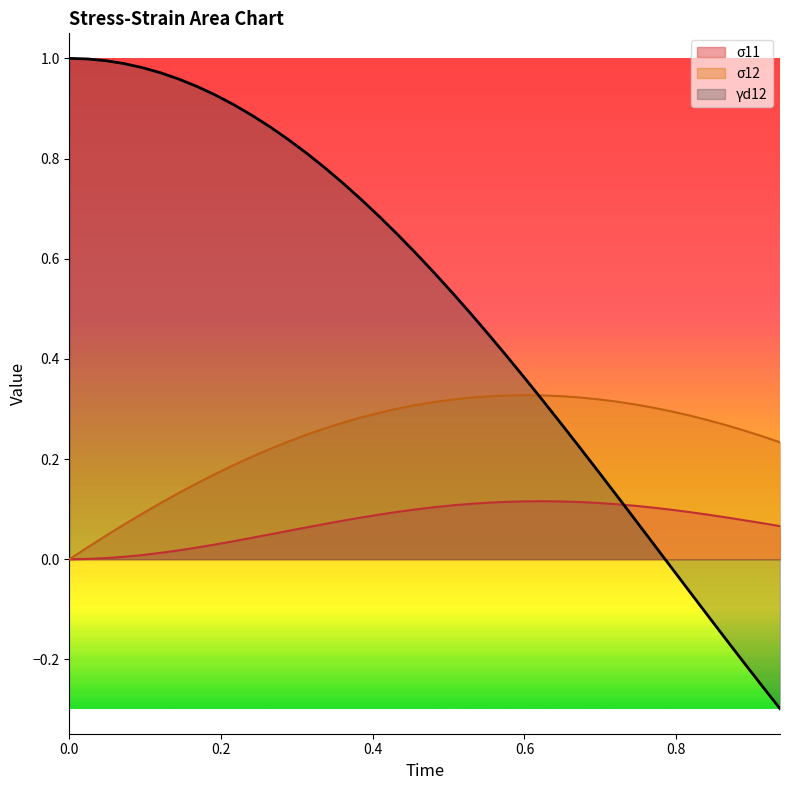

What is the minimum value shown in the chart?

-0.3